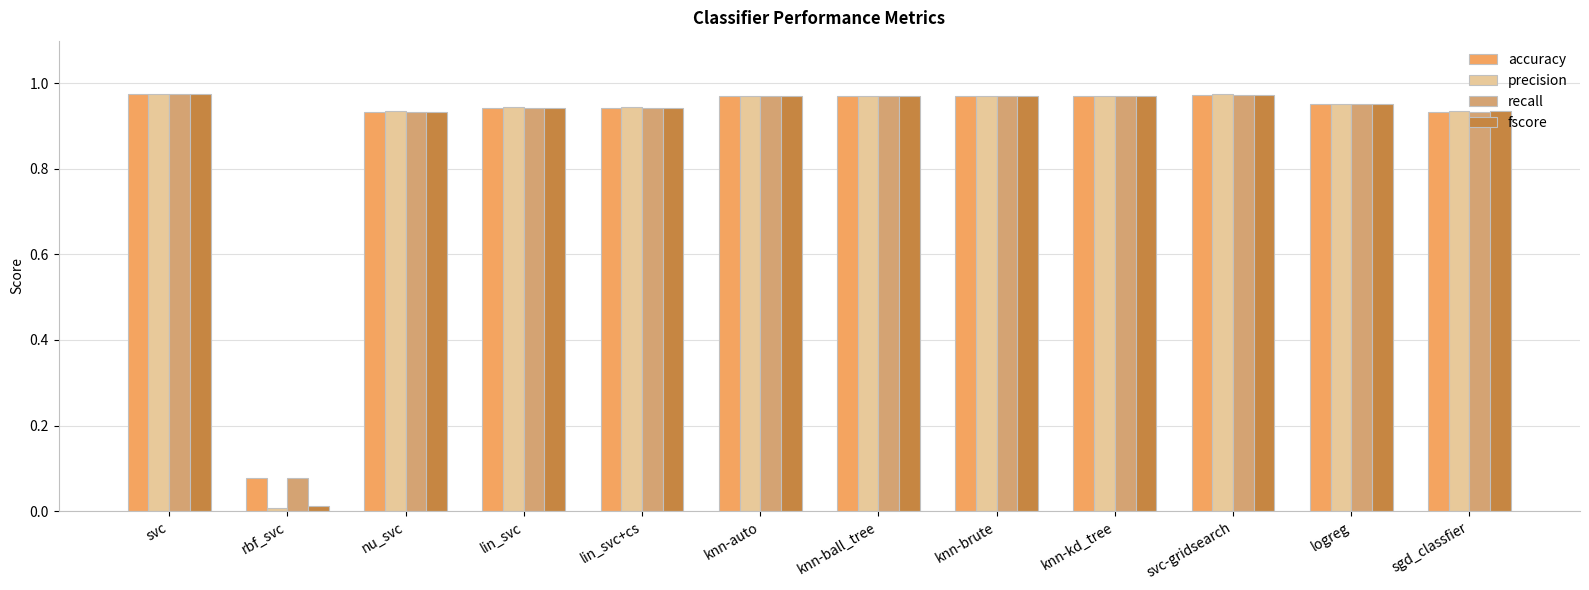

Which series has the largest total across all categories?

accuracy